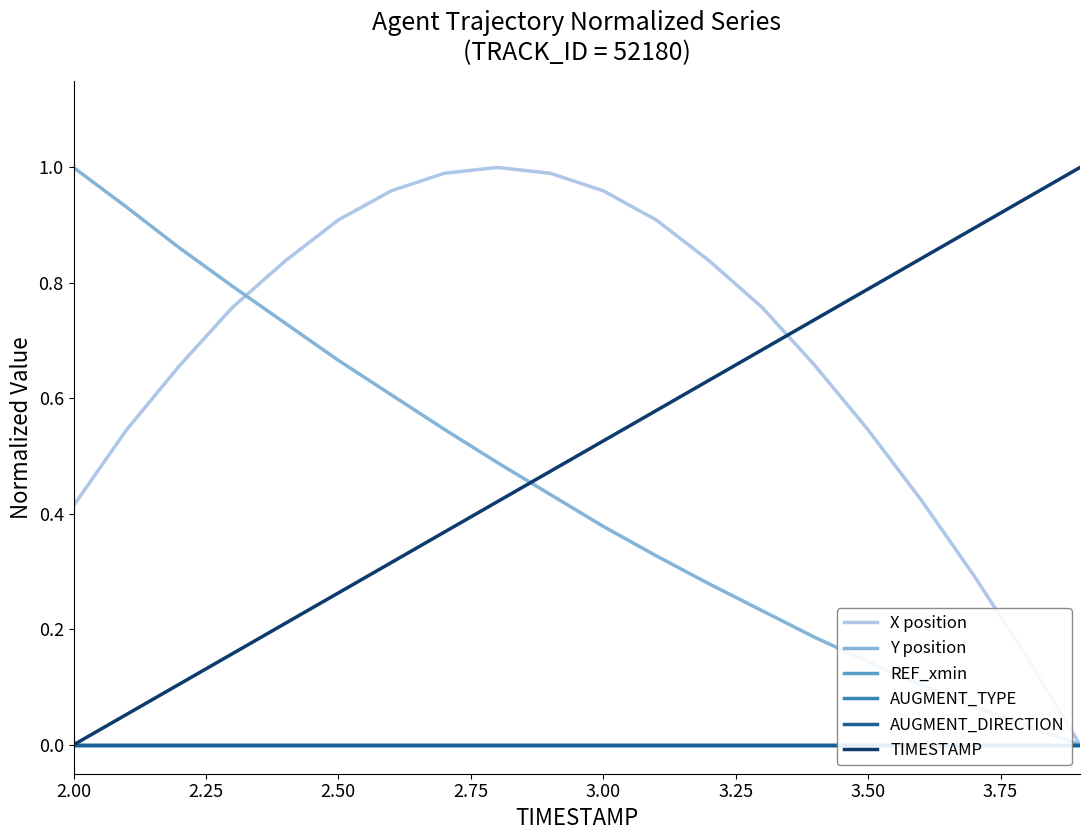

Which series has the largest total across all categories?

X position